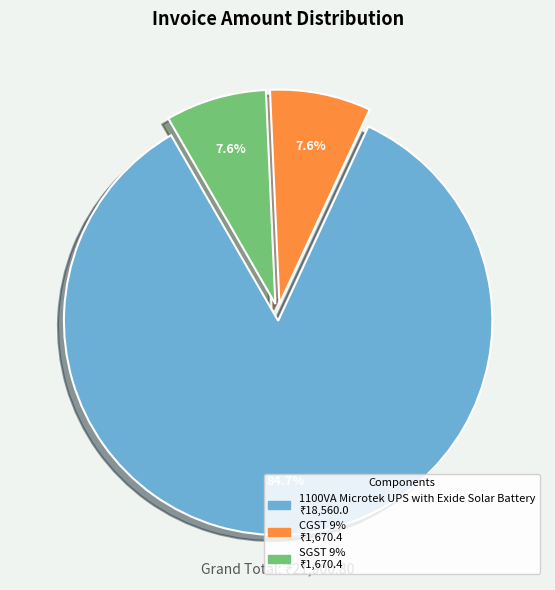

What portion of the pie excludes SGST 9%?

92.4%